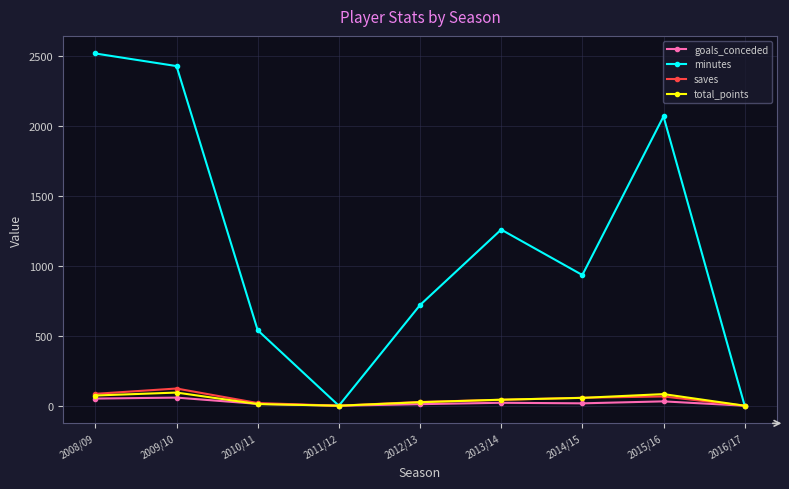

How many values in the minutes series are below 935?

4